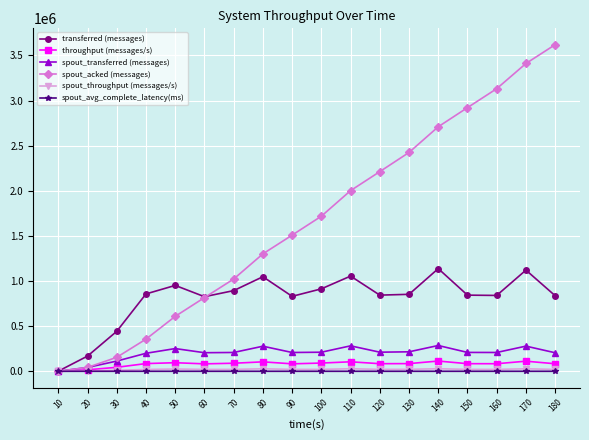

Is the value of spout_throughput (messages/s) at 30 greater than the value of transferred (messages) at 30?

No